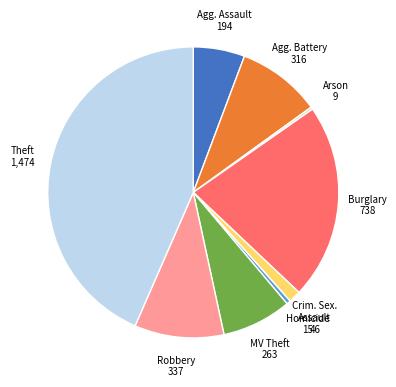

Is there a majority slice in this chart?

No